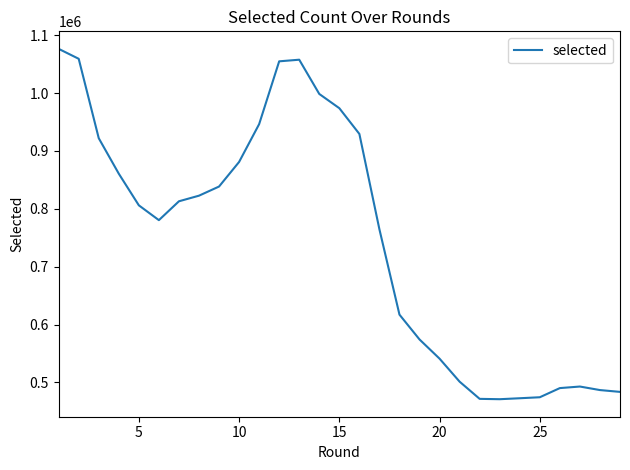

What is the smallest value displayed?

471078